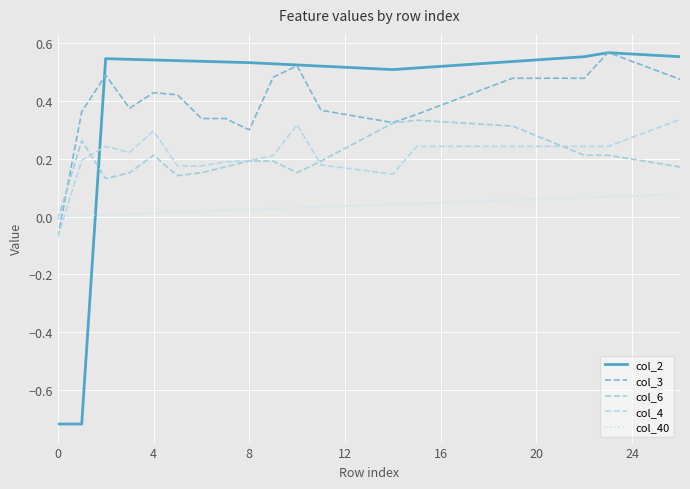

Count the number of categories in the chart.

27